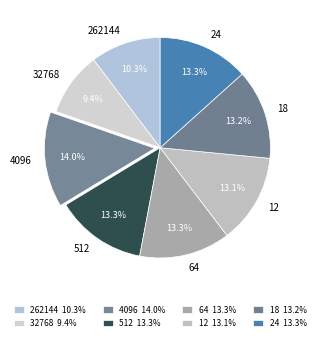

To the nearest percent, what portion does 64 represent?

13%